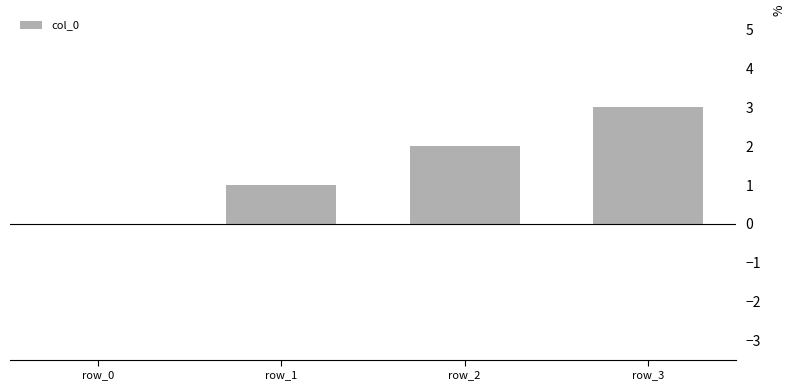

Reading left to right, transcribe all the data shown in this chart.

0	1	2	3